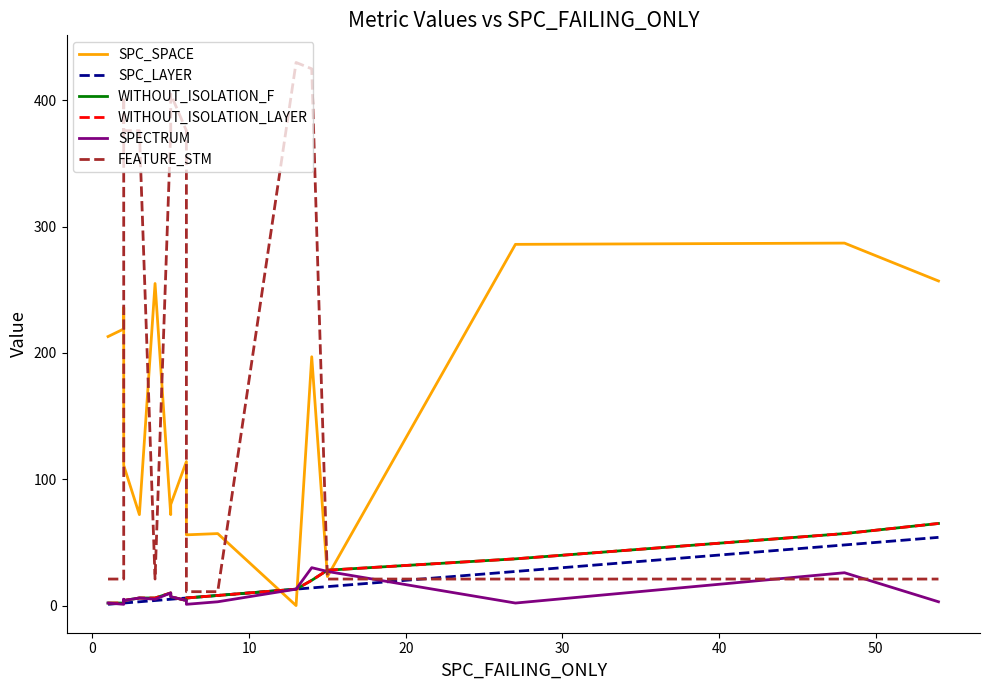

True or false: WITHOUT_ISOLATION_LAYER has more than 1 interior local peaks.

False